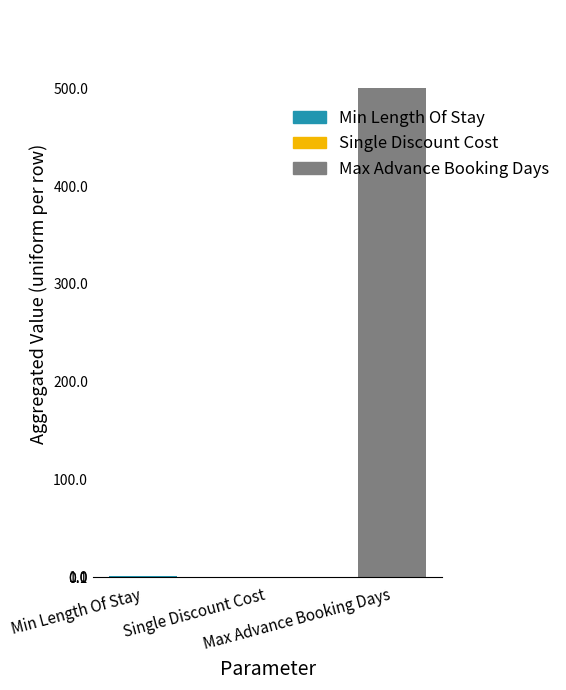

True or false: Min Length Of Stay has a value of 1.0 at 28.

True